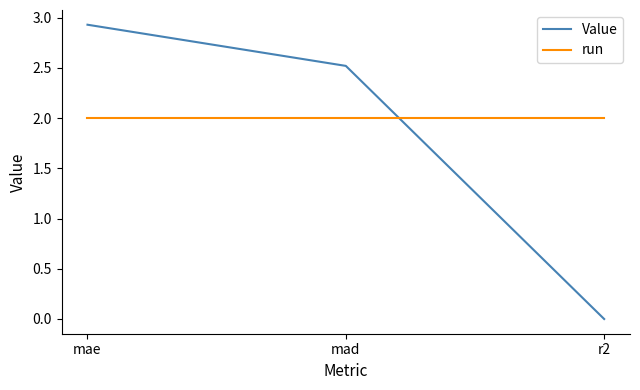

Is it true that run equals 3.4 at mad?

False